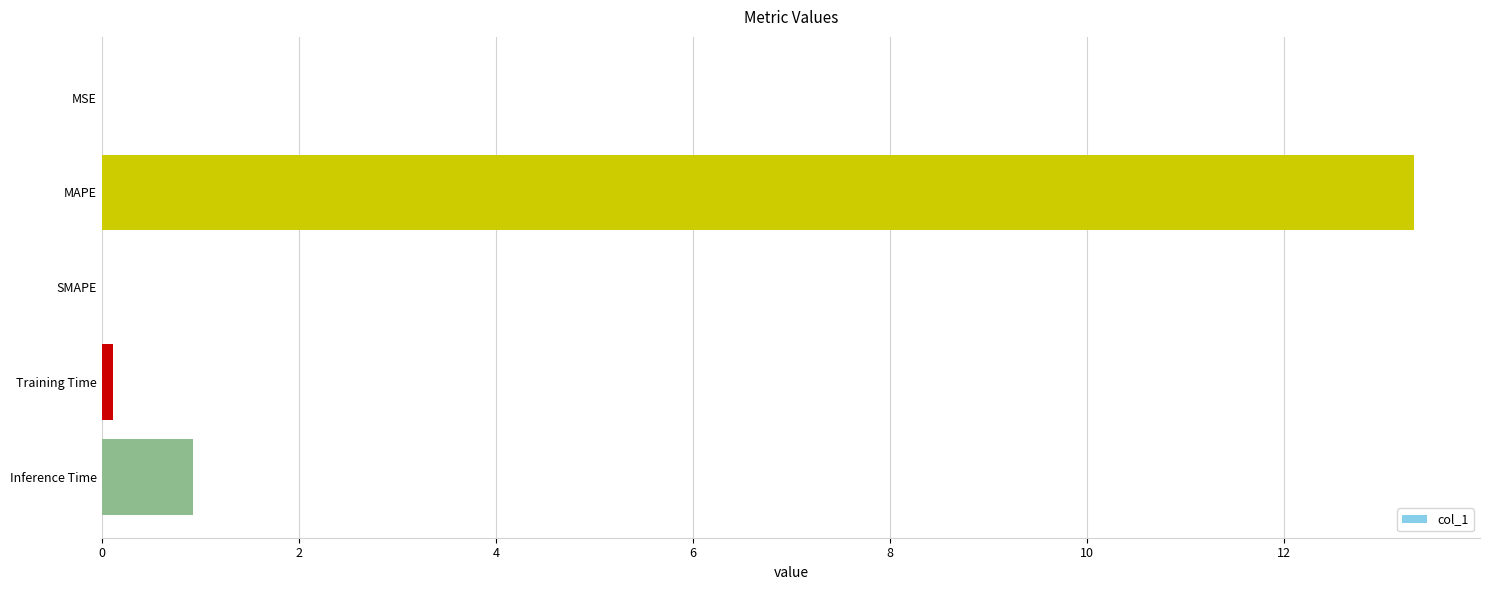

What is the greatest value displayed?

13.3